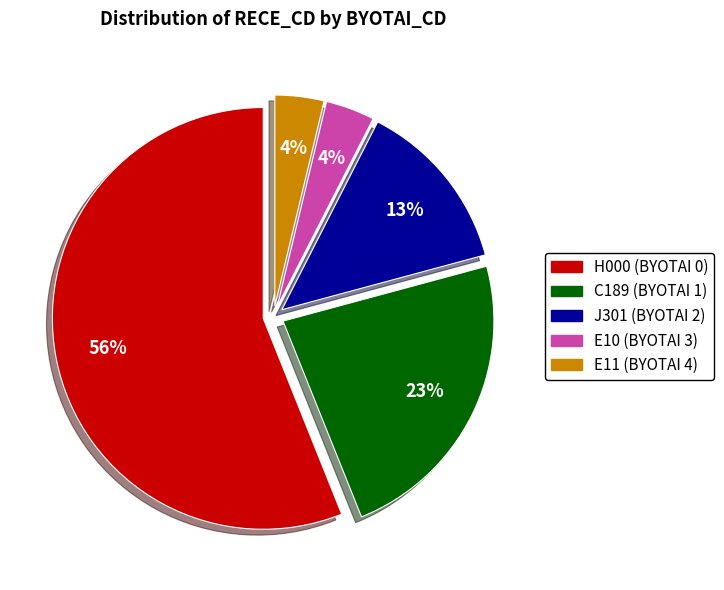

Is E10 (BYOTAI 3) the majority of the pie?

No